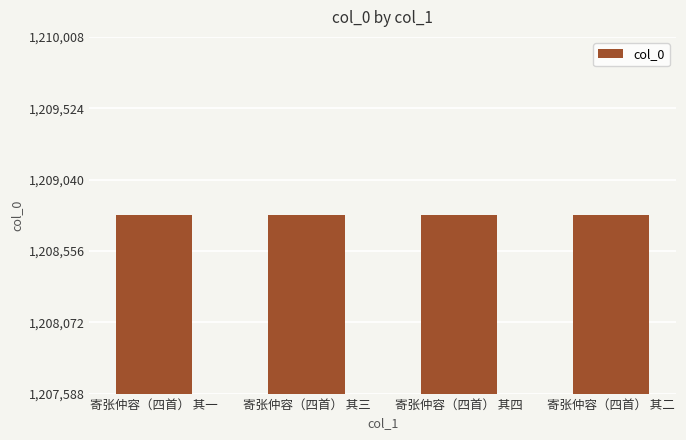

The chart shows a value of 556470 at 寄张仲容（四首） 其二. True or false?

False